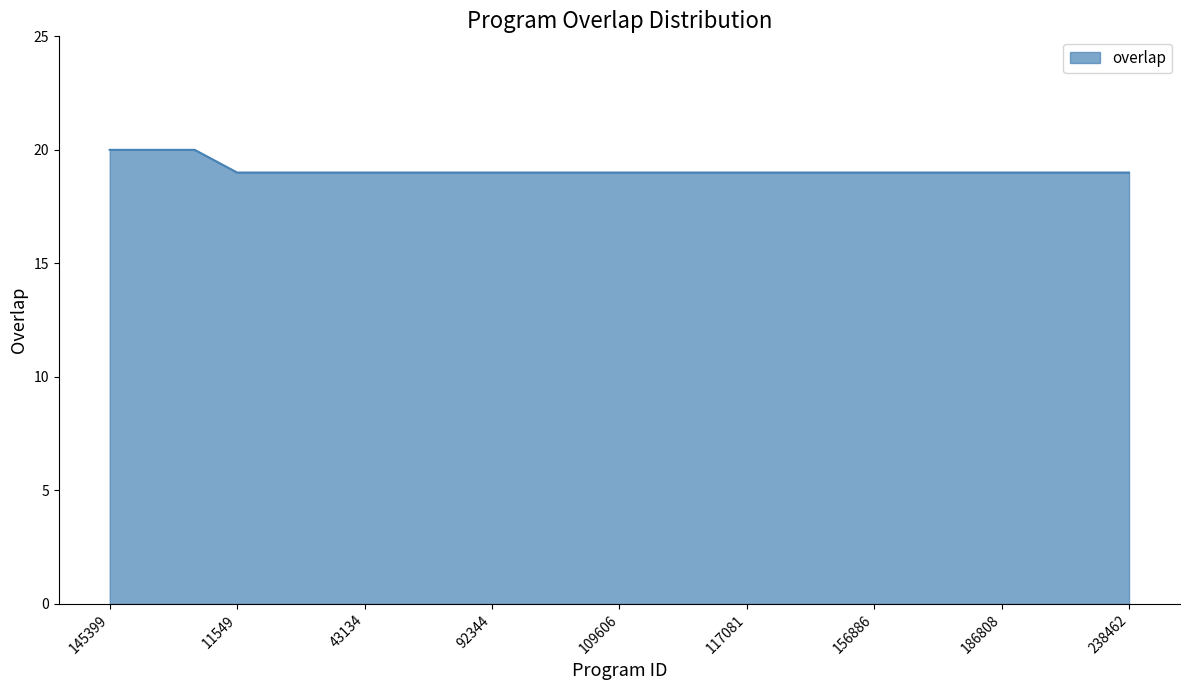

What is the maximum value shown in the chart?

20